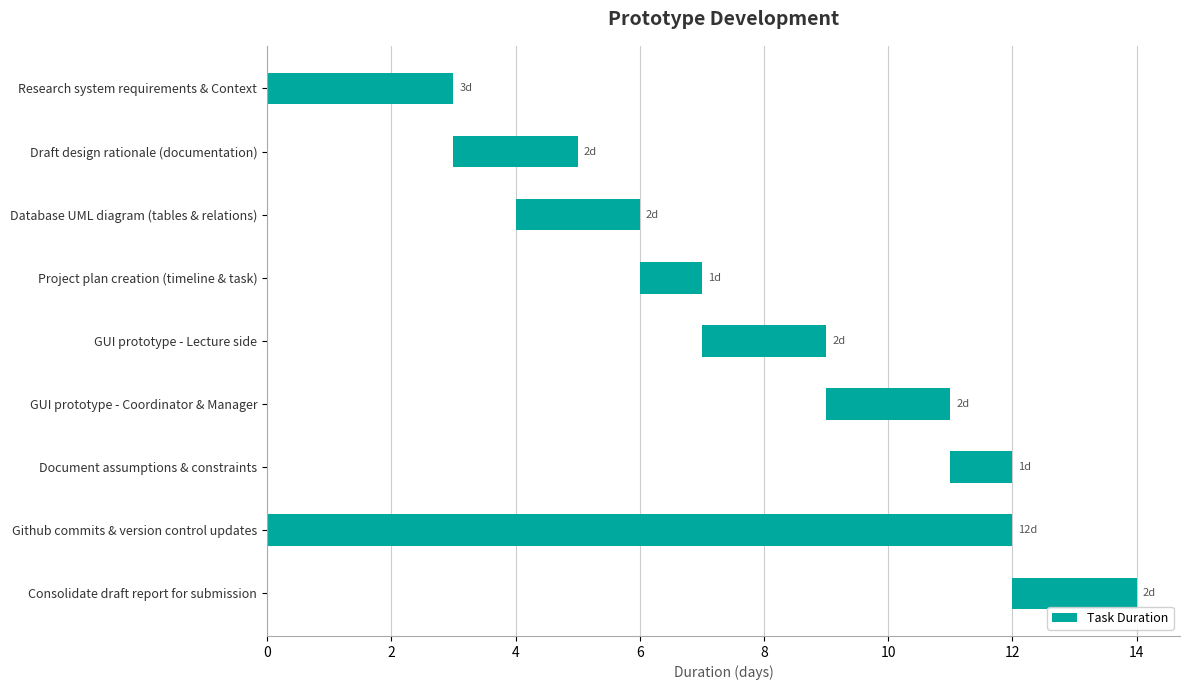

Approximately how many times larger is the value at Github commits & version control updates compared to Draft design rationale (documentation)?

6.0